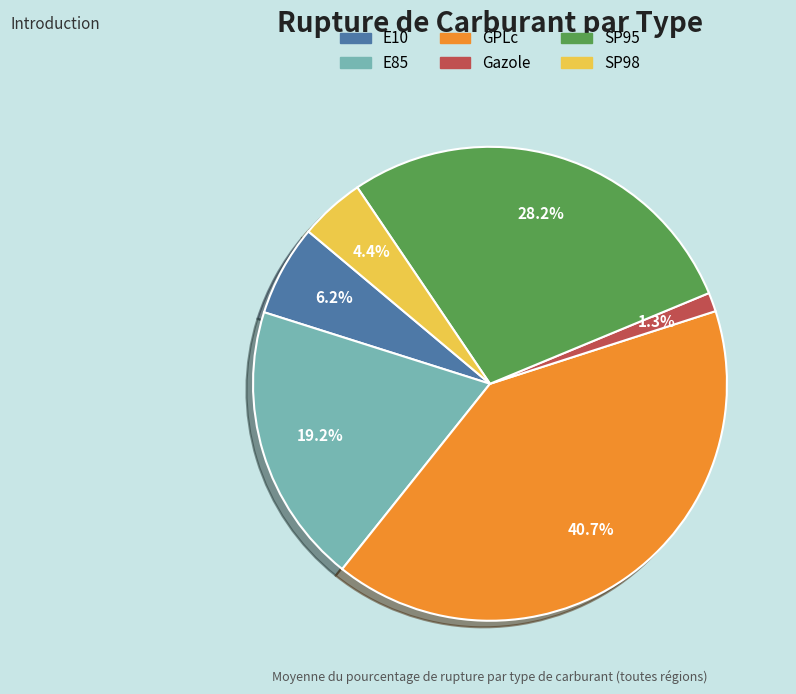

What is the smallest slice in the pie chart?

Gazole